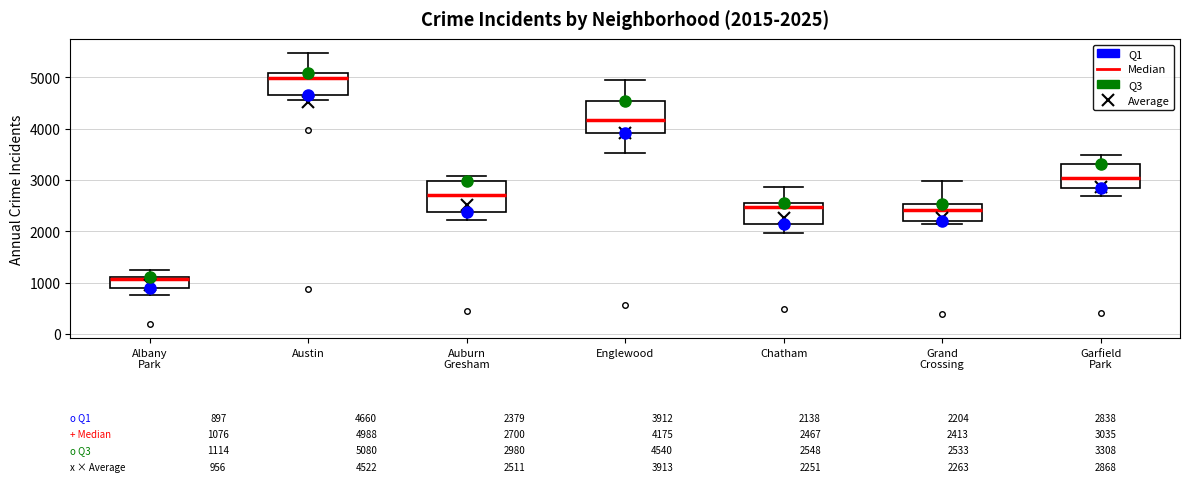

Which box's median line is the highest?

Austin